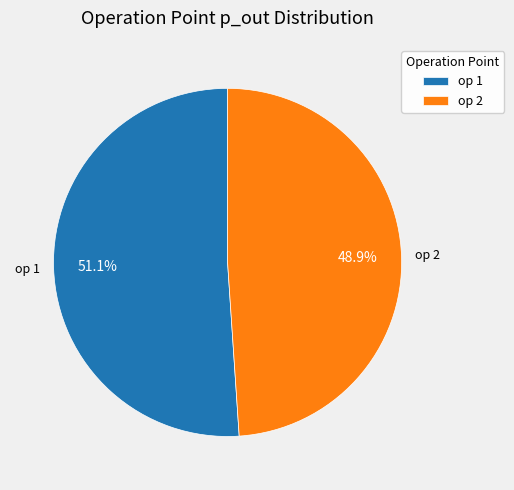

Which category has the biggest portion of the pie?

op 1